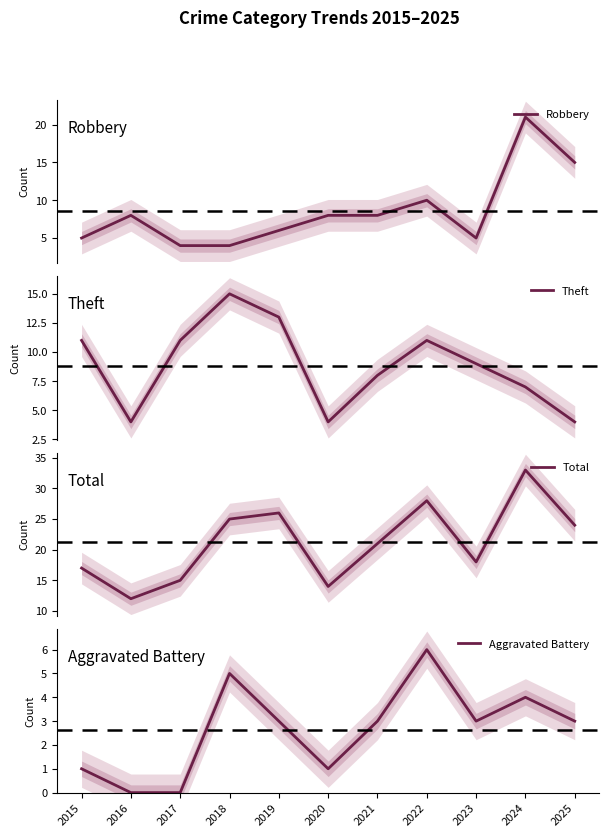

True or false: Aggravated Battery and Total intersect in this chart.

False